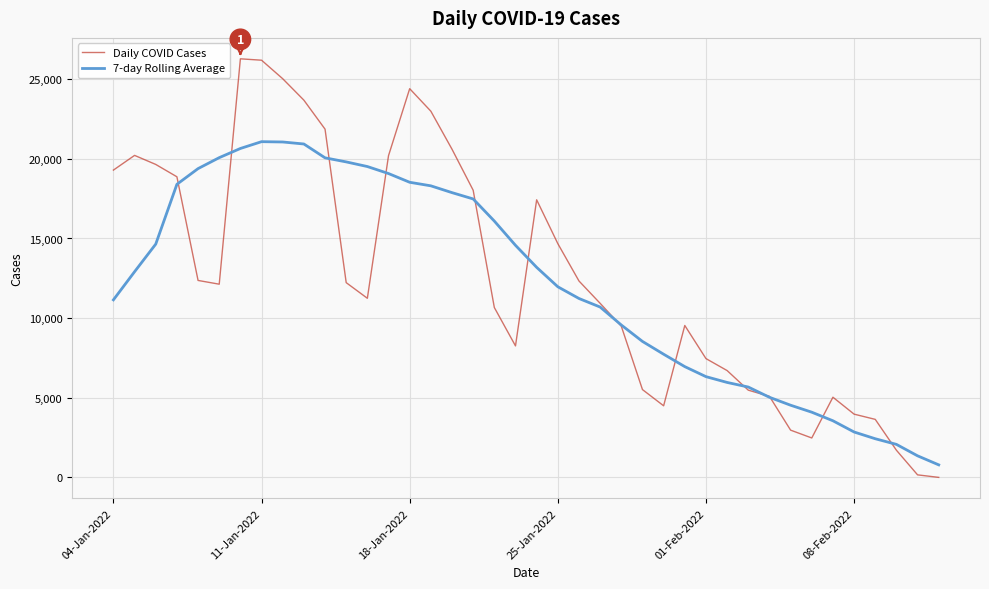

List the series in order of their peak value, highest first.

Daily COVID Cases, 7-day Rolling Average